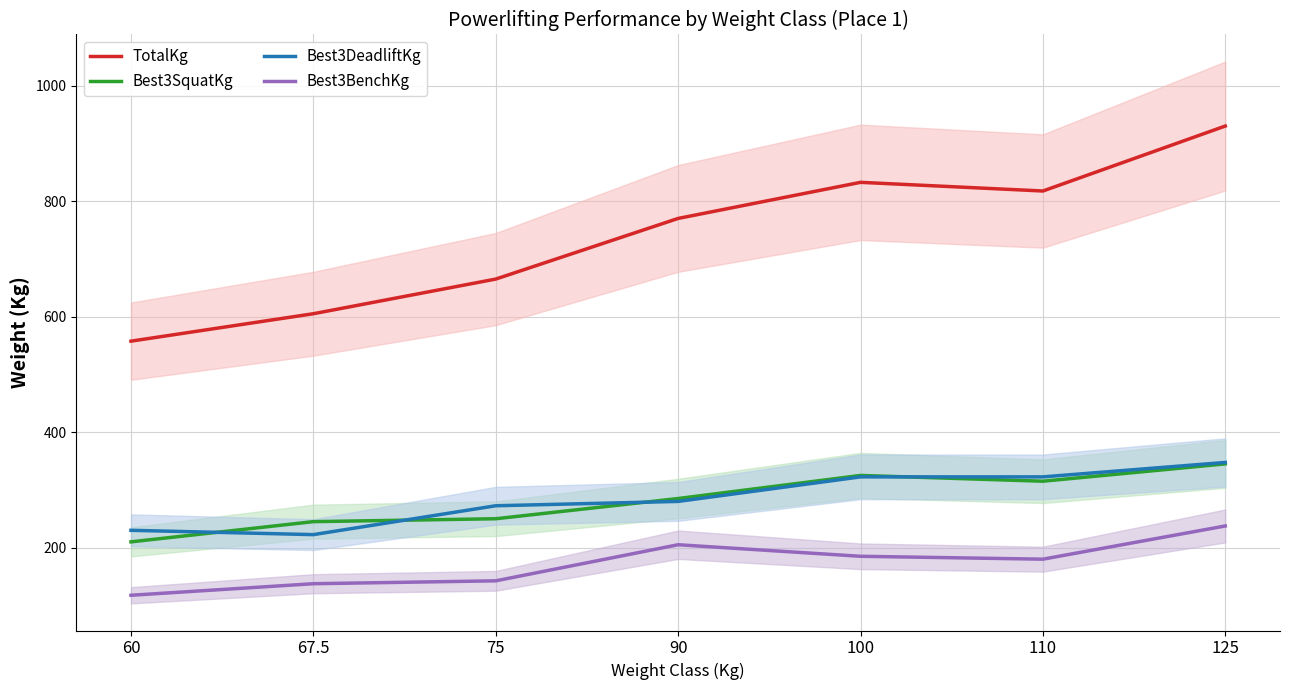

At how many categories does at least one series exceed 729?

4